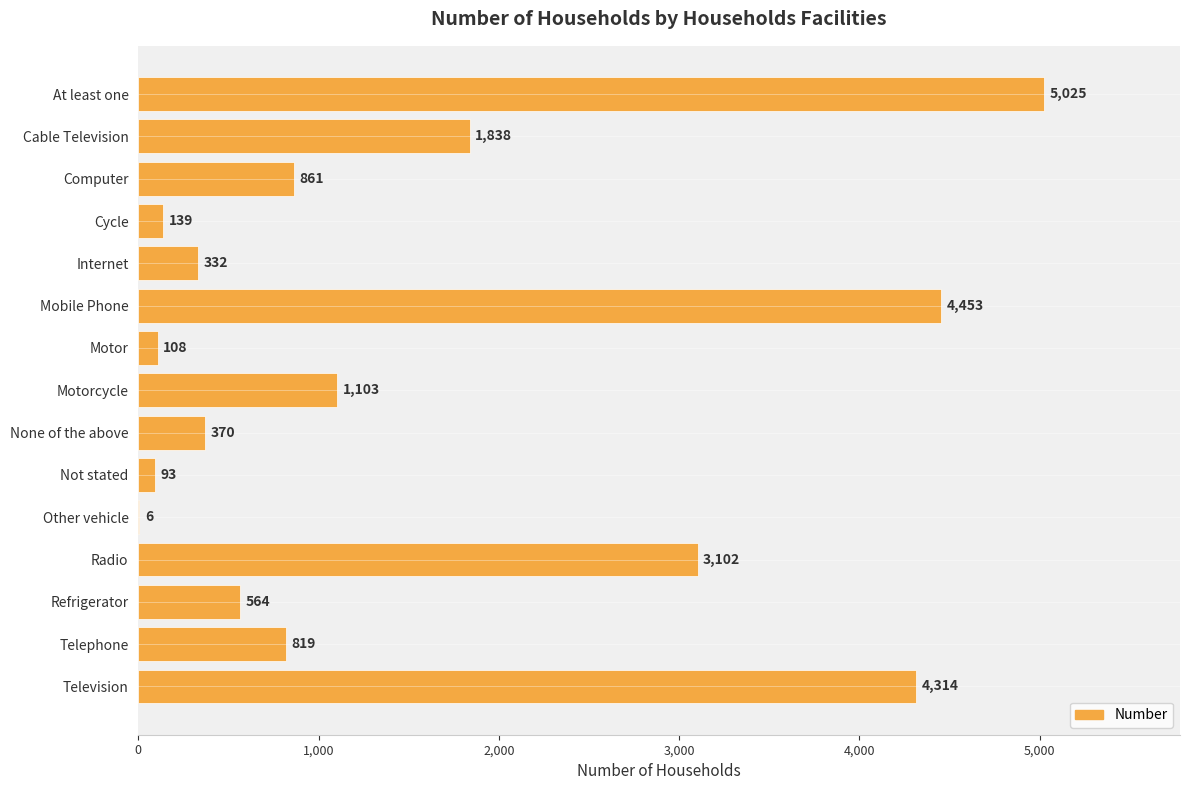

What is the sum of all values?

23127